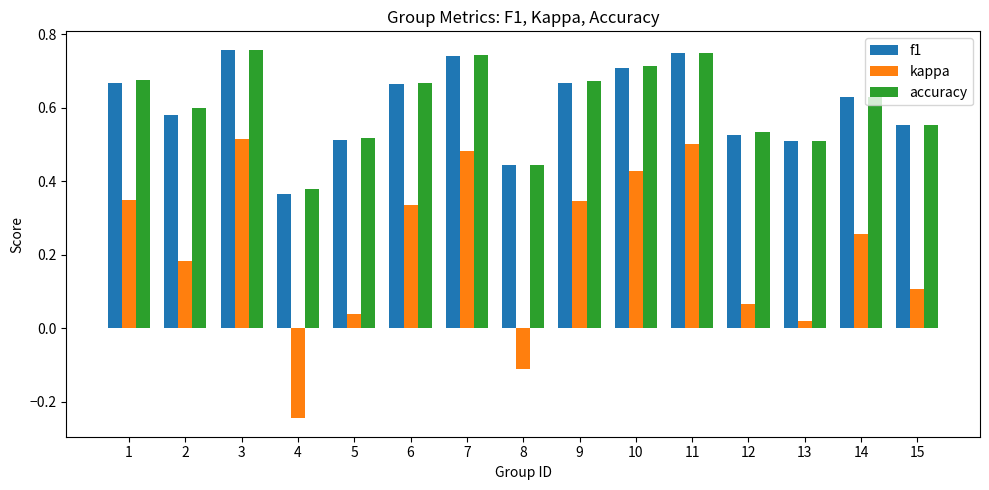

At which label does kappa first exceed 0?

1